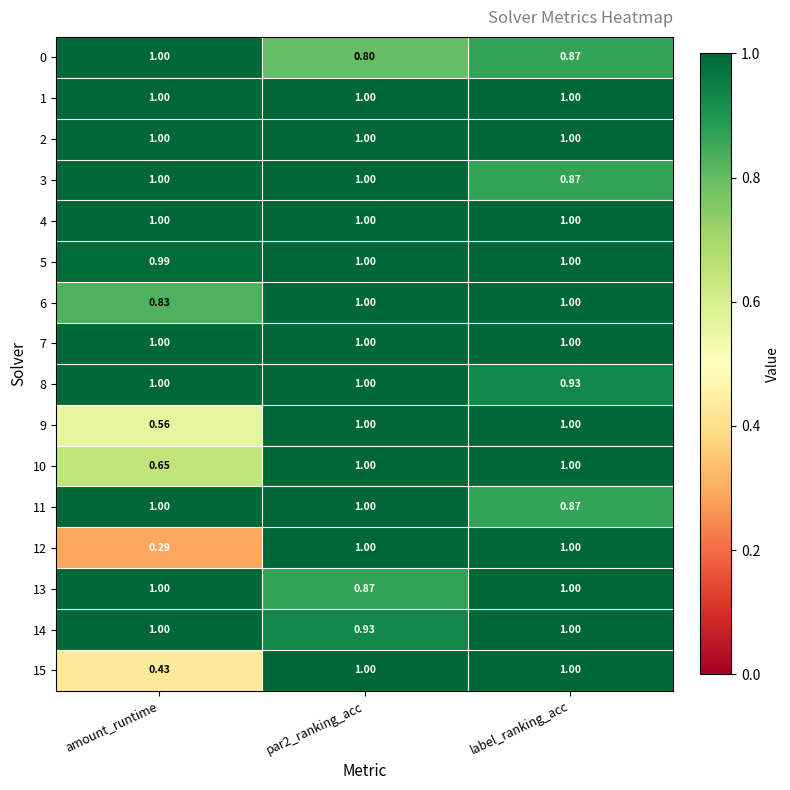

How many series are shown in this chart?

16